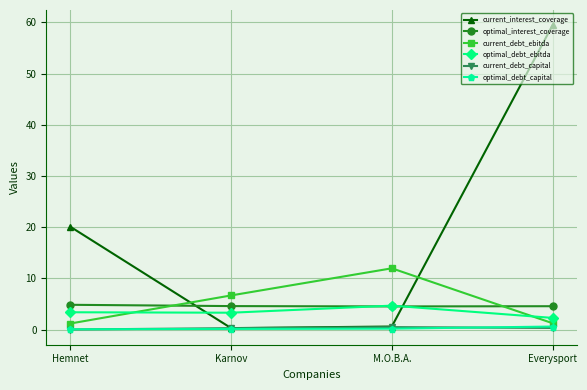

How many lines are shown in the chart?

6